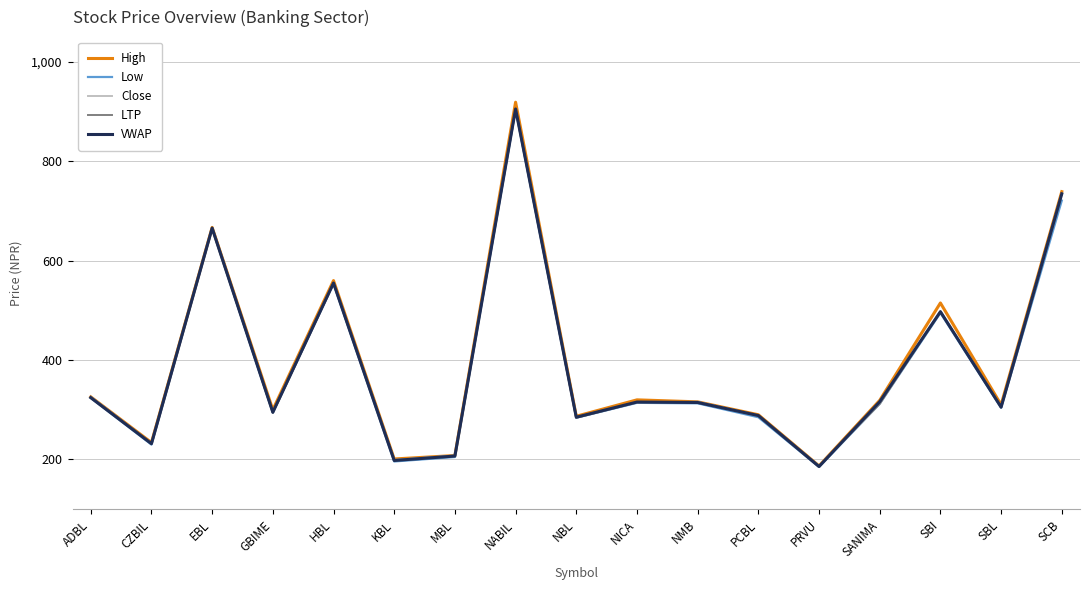

At which label does Low reach its minimum?

PRVU